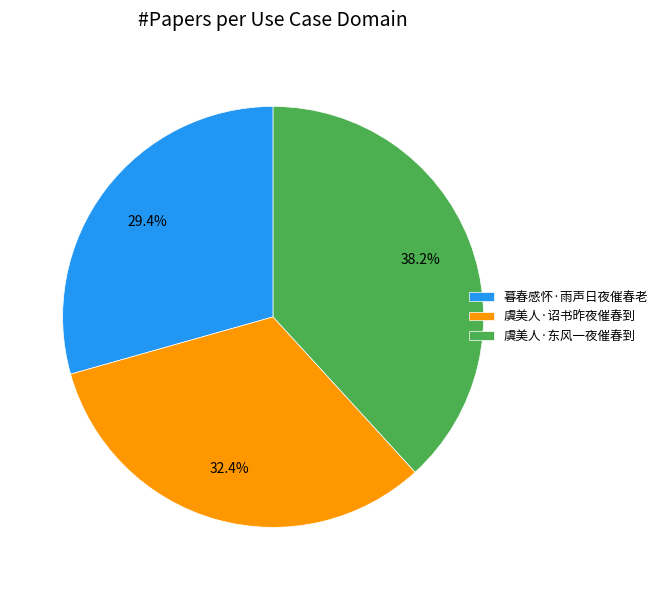

Which category has the biggest portion of the pie?

虞美人·东风一夜催春到